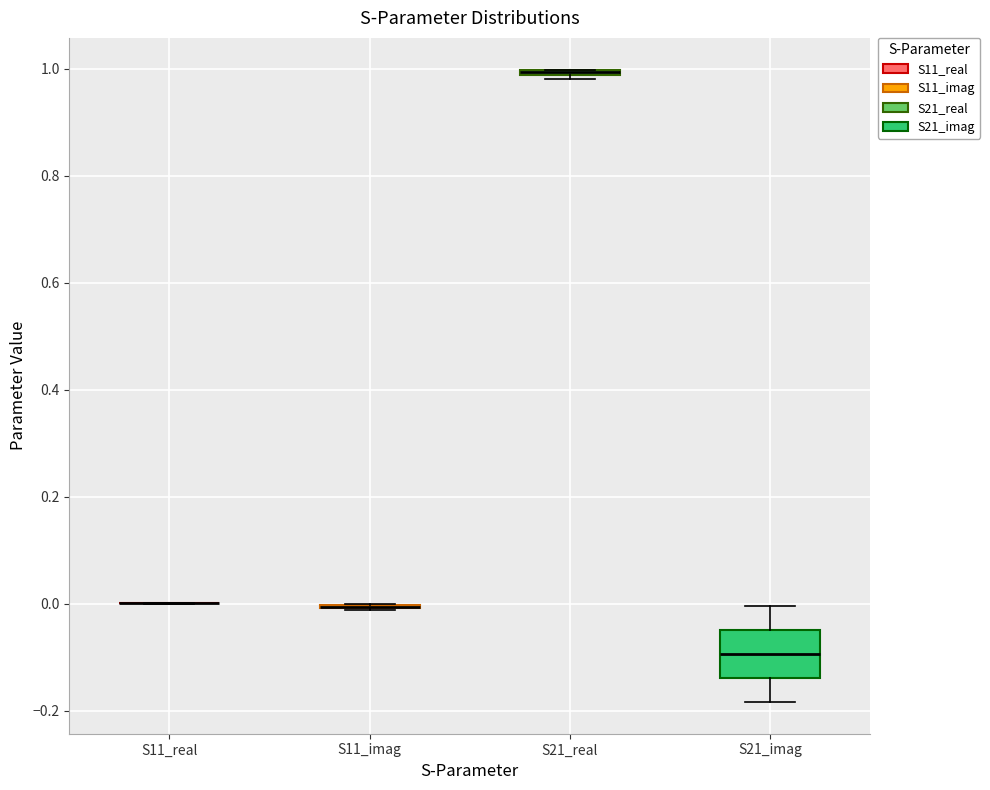

Where is the upper edge of the box for S21_real on the y-axis? The values are not printed on the chart, so give them approximately, as read against the axis.

1.00